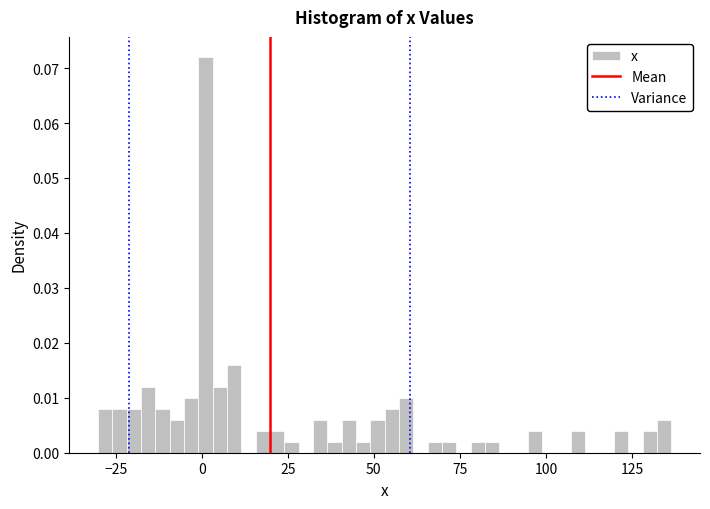

Read against the x-axis, roughly where is the centre of the tallest bar?

0